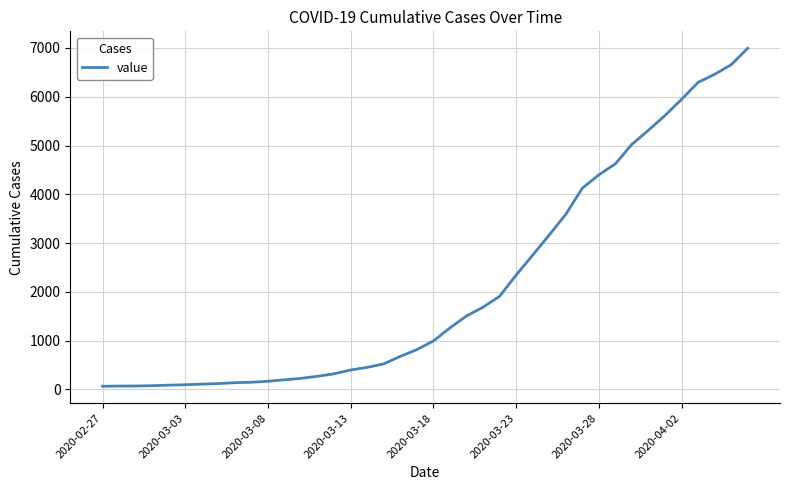

What is the smallest value displayed?

64